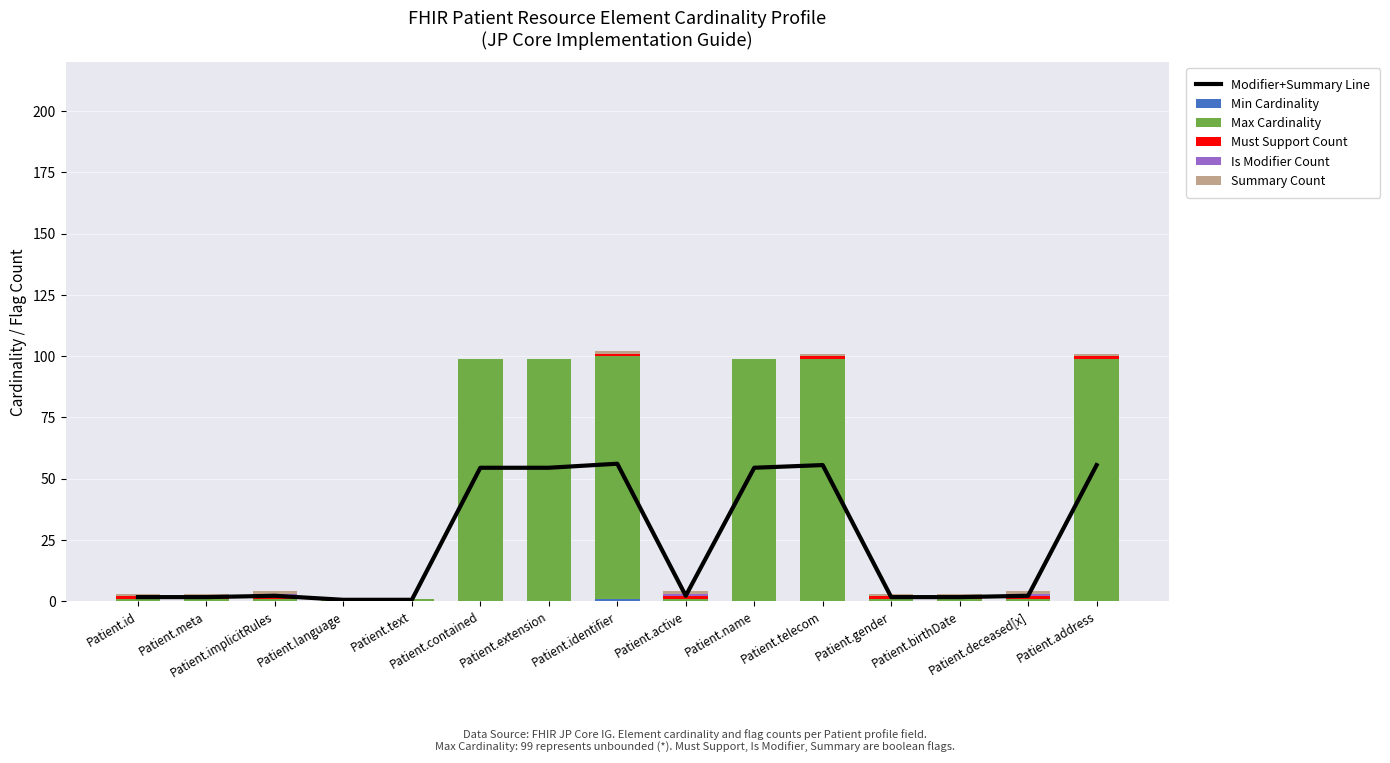

Which series changed the most between Patient.meta and Patient.active?

Is Modifier Count